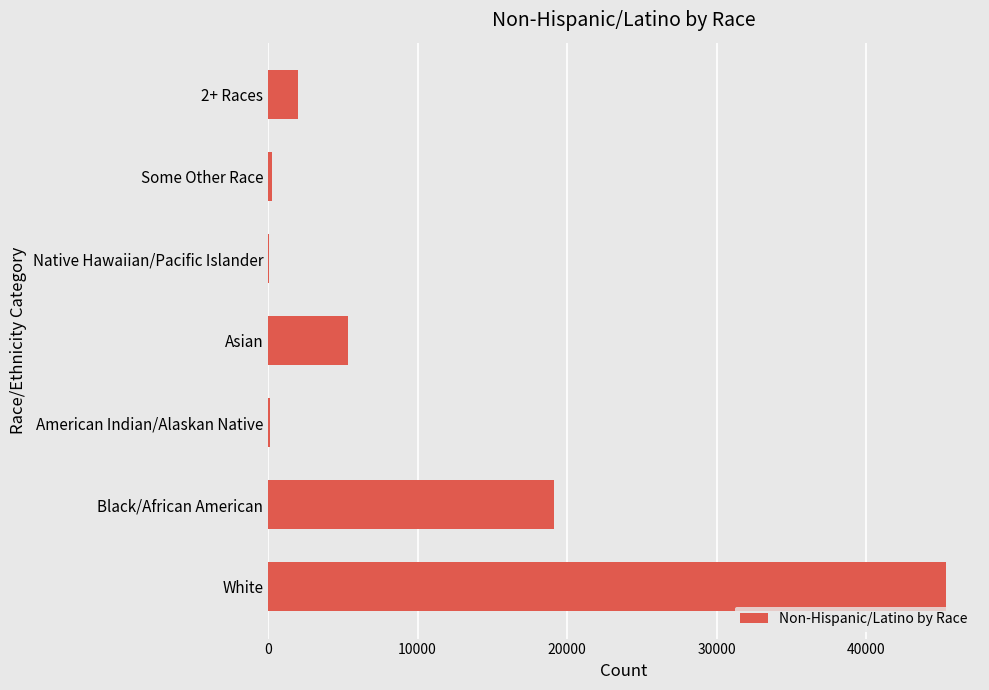

What is the greatest value displayed?

45347